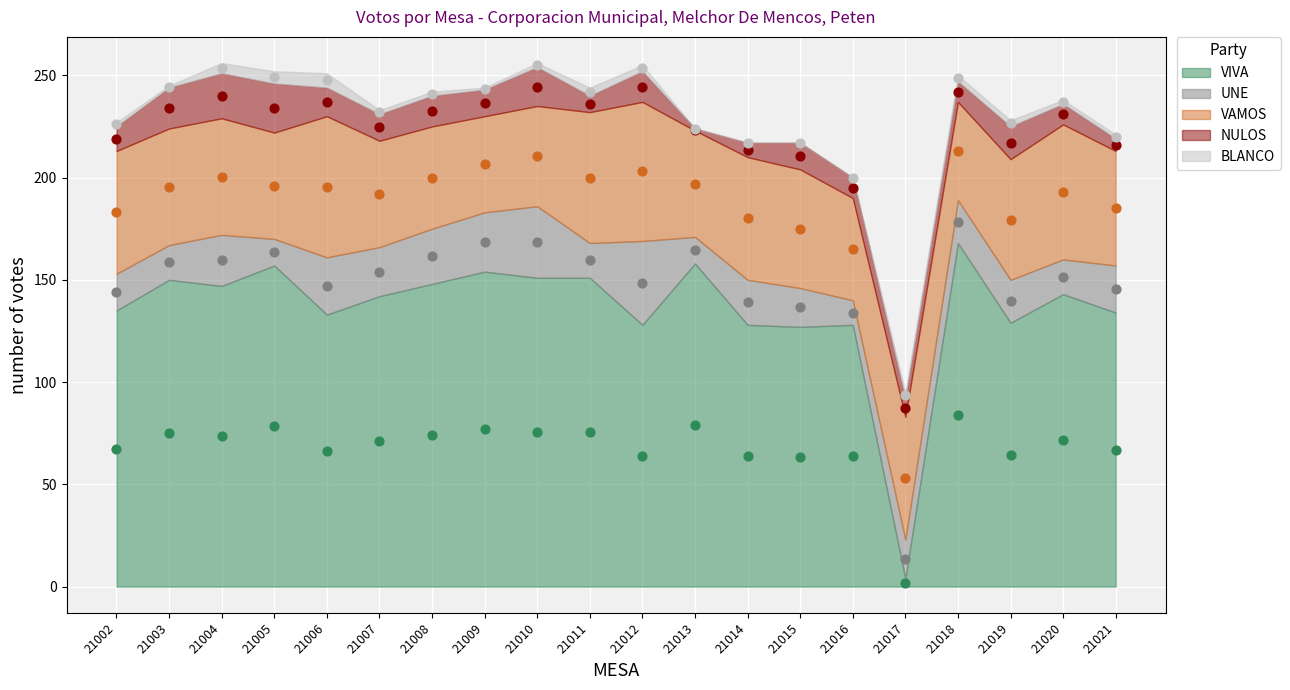

What is the total value across all series at 21010?

256